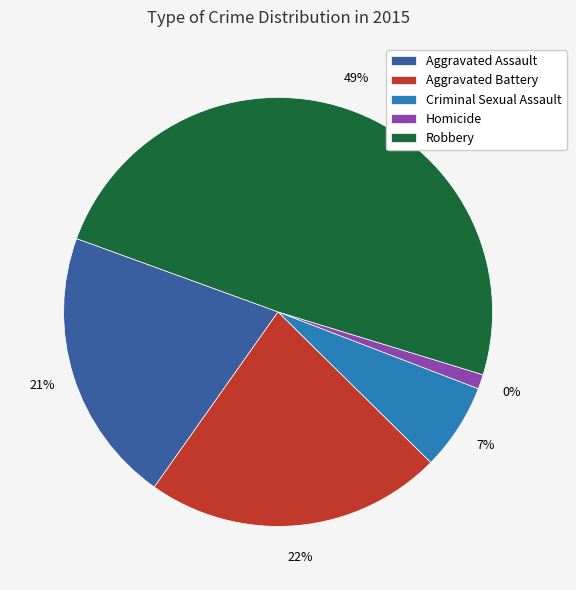

Rank the categories by value from highest to lowest.

Robbery, Aggravated Battery, Aggravated Assault, Criminal Sexual Assault, Homicide